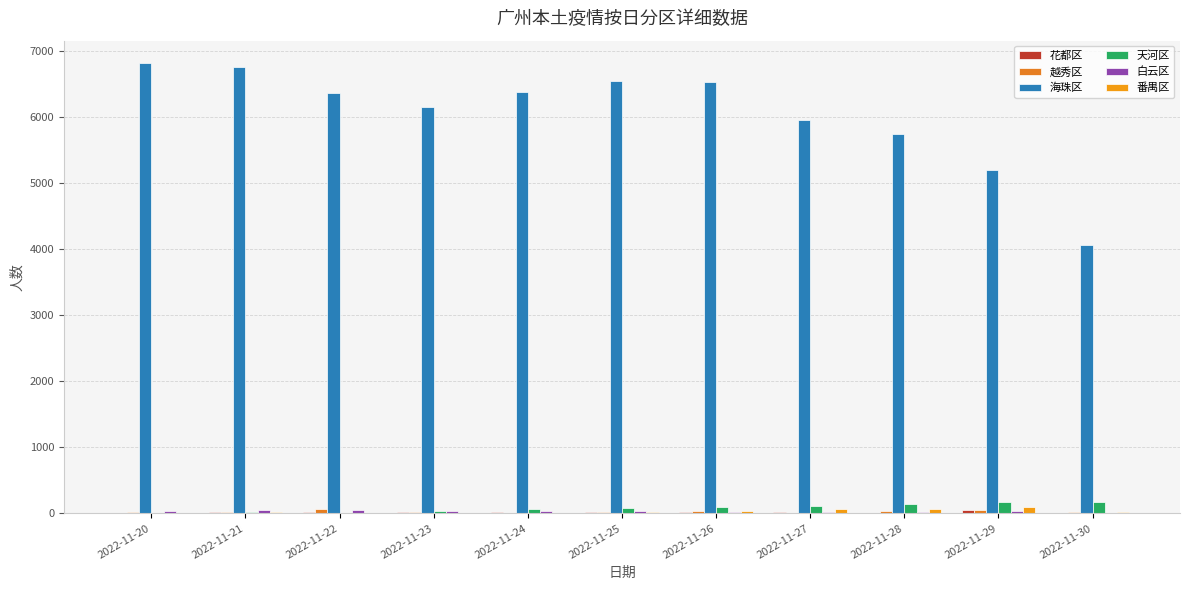

Reading right to left, what are all the values shown in this chart?

花都区: 12	47	12	18	26	16	15	17	16	16	5
越秀区: 25	48	29	7	31	17	3	17	60	14	16
海珠区: 4065	5202	5734	5949	6531	6542	6376	6146	6357	6760	6812
天河区: 166	179	148	117	102	85	59	38	10	15	9
白云区: 13	32	15	19	25	39	36	34	46	54	39
番禺区: 21	101	66	60	41	28	8	13	7	16	2